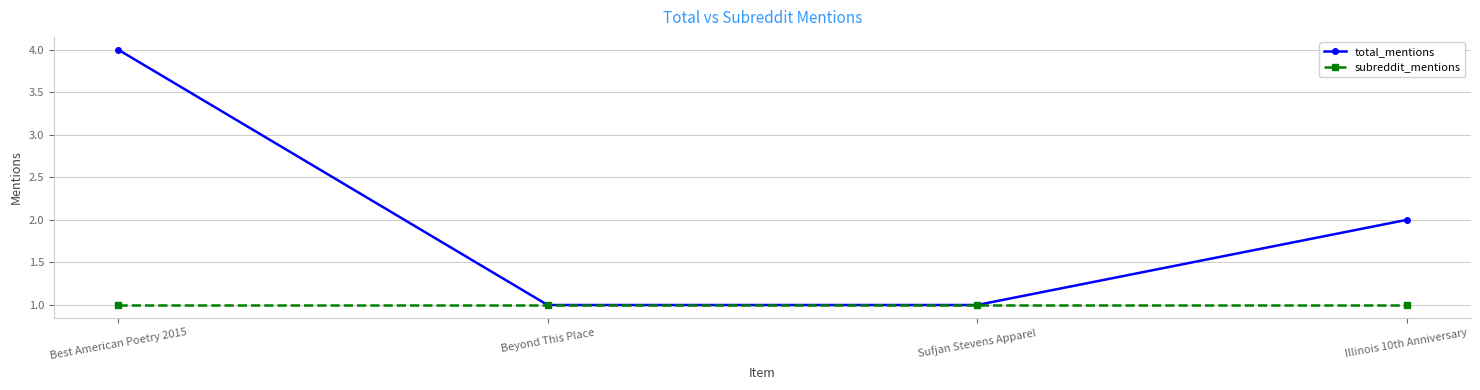

What is the greatest value displayed?

4